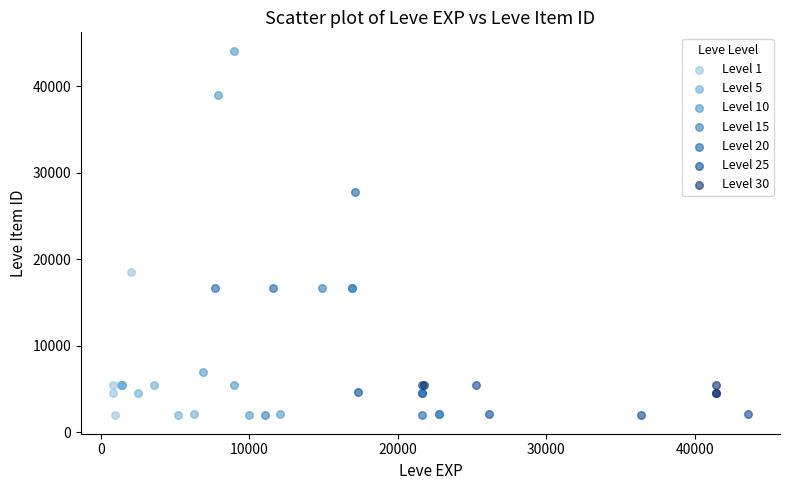

Which series reaches the maximum Y coordinate?

Level 10